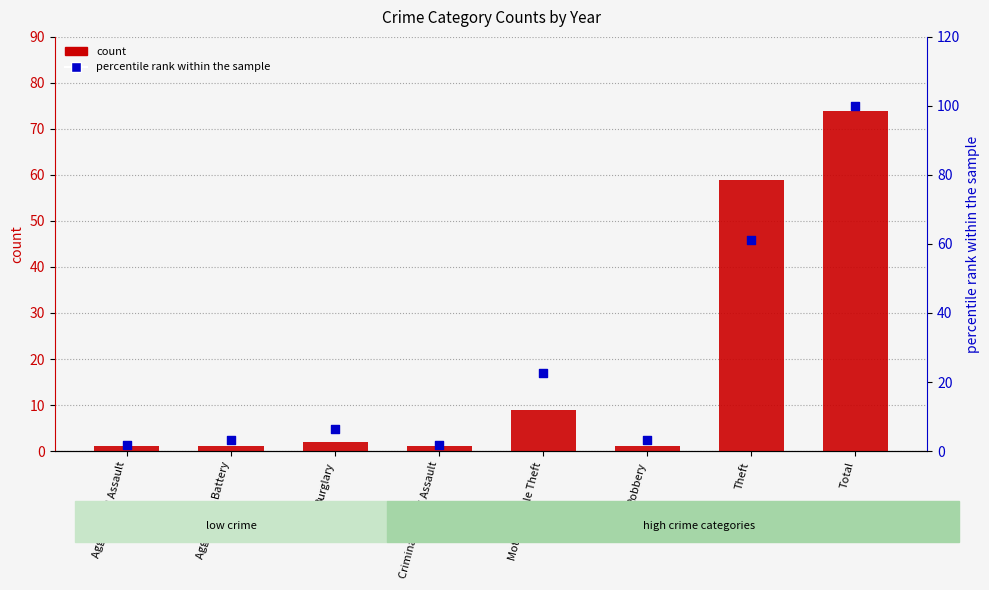

Which series reaches the maximum Y coordinate?

percentile rank within the sample